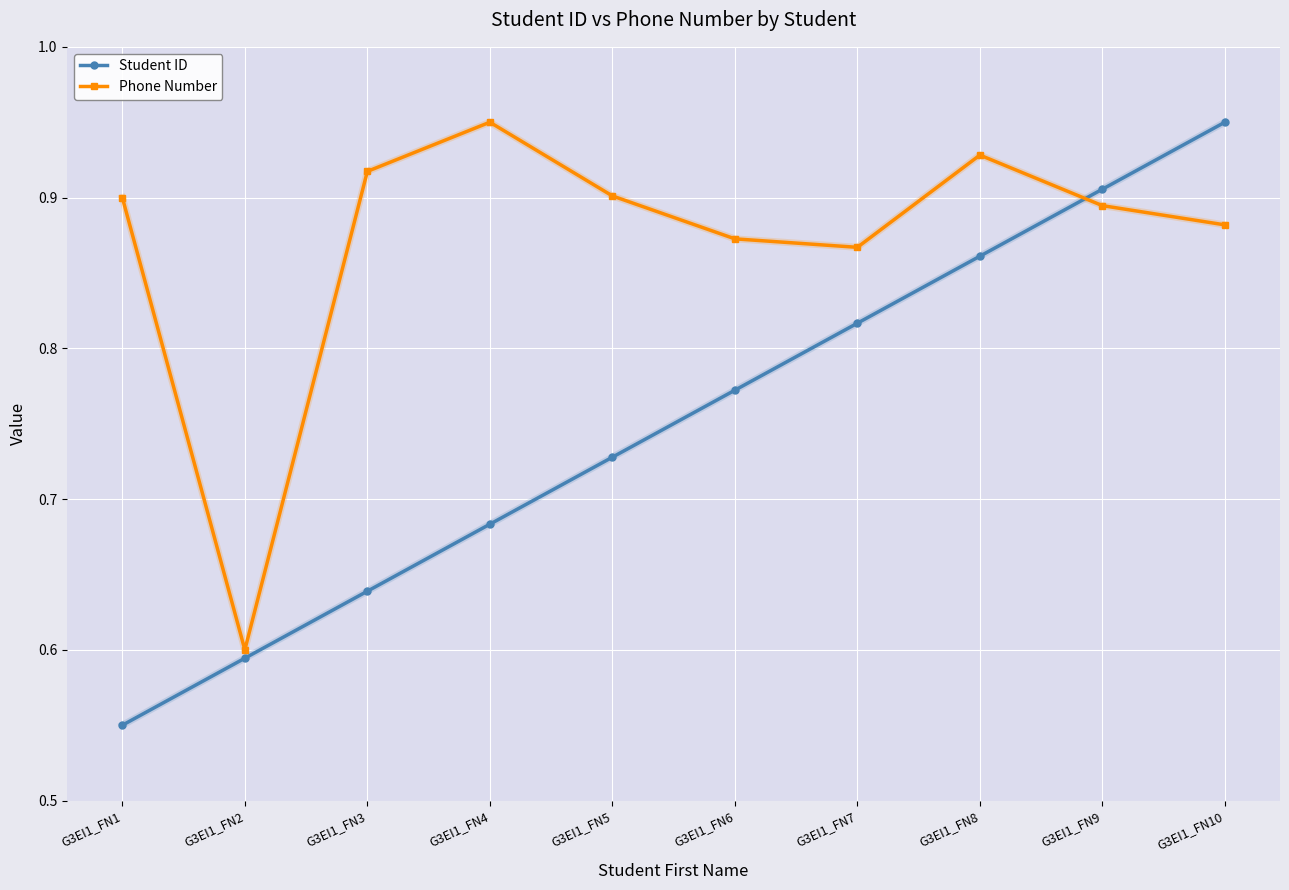

How many times do Student ID and Phone Number cross each other?

1